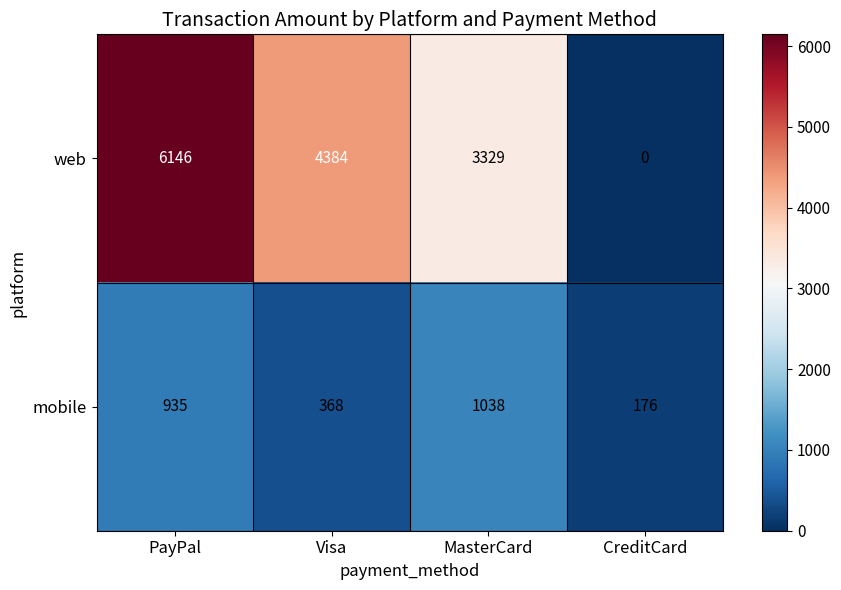

What is the maximum value shown in the chart?

6146